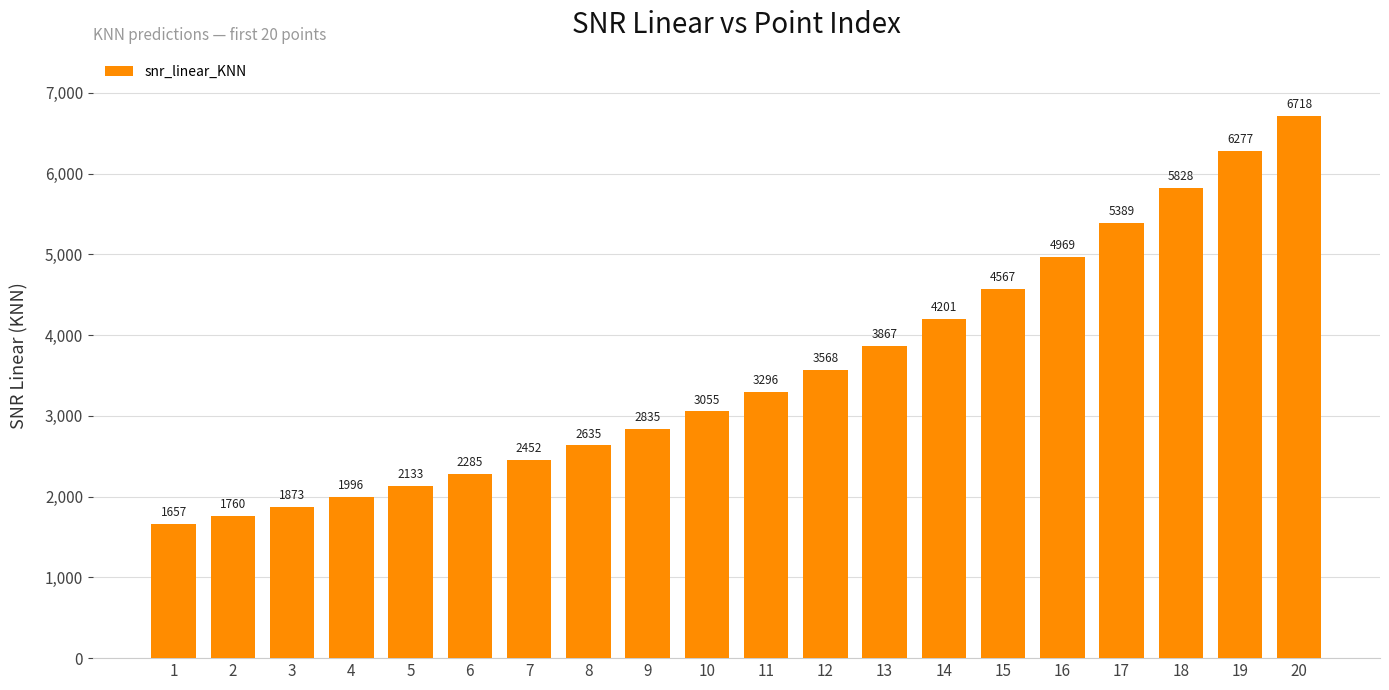

How many distinct data groups are displayed?

1